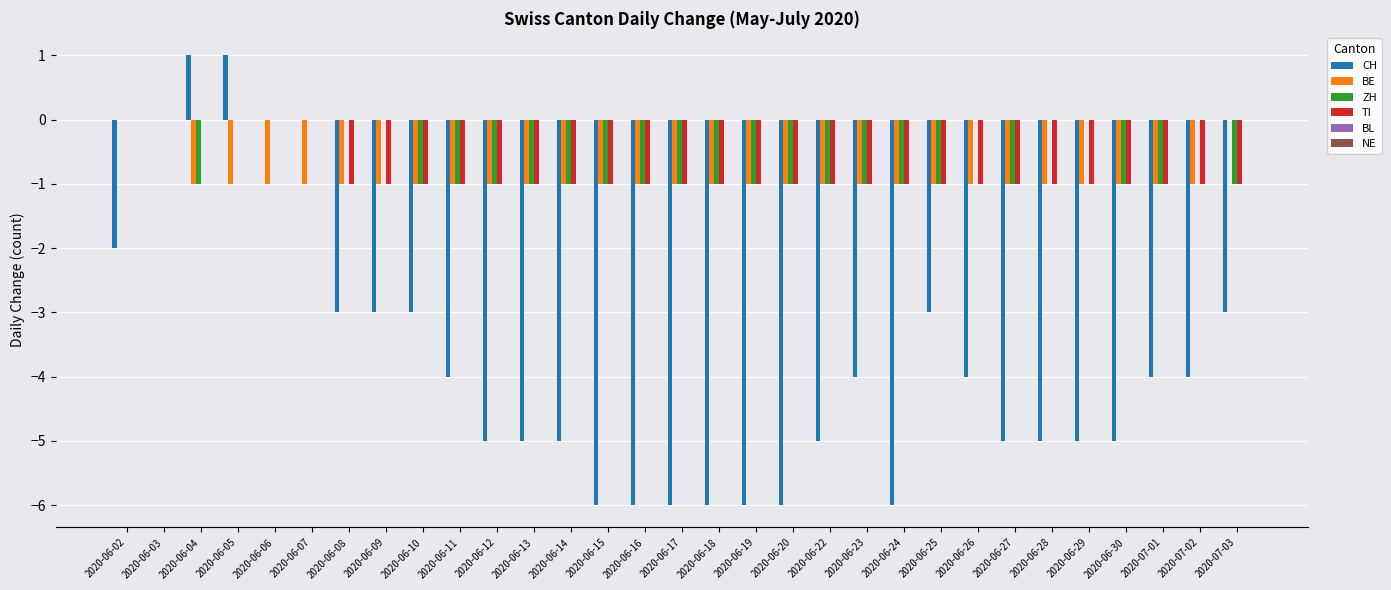

What is the total value across all series at 2020-06-20?

-9